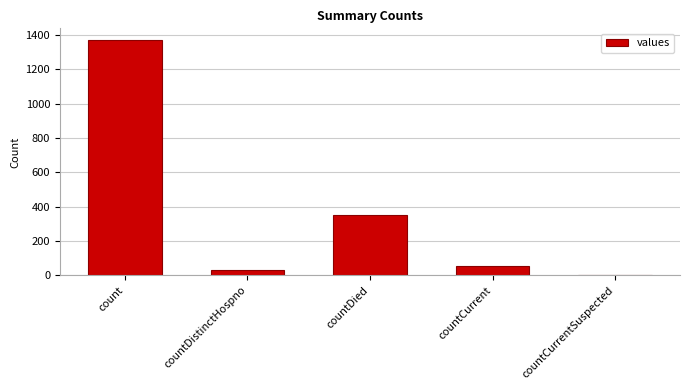

At which label does the data first exceed 52?

count